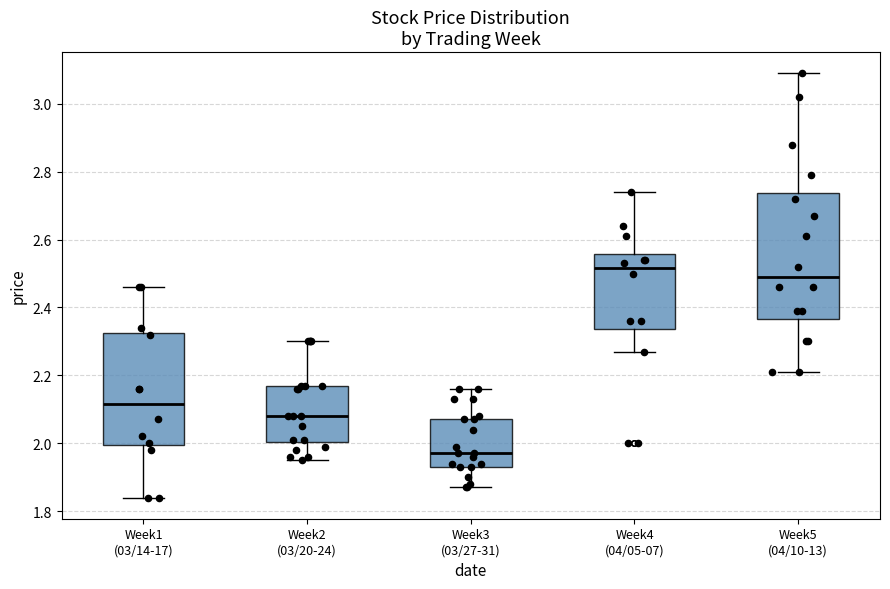

Which box's median line is the lowest?

Week3 (03/27-31)